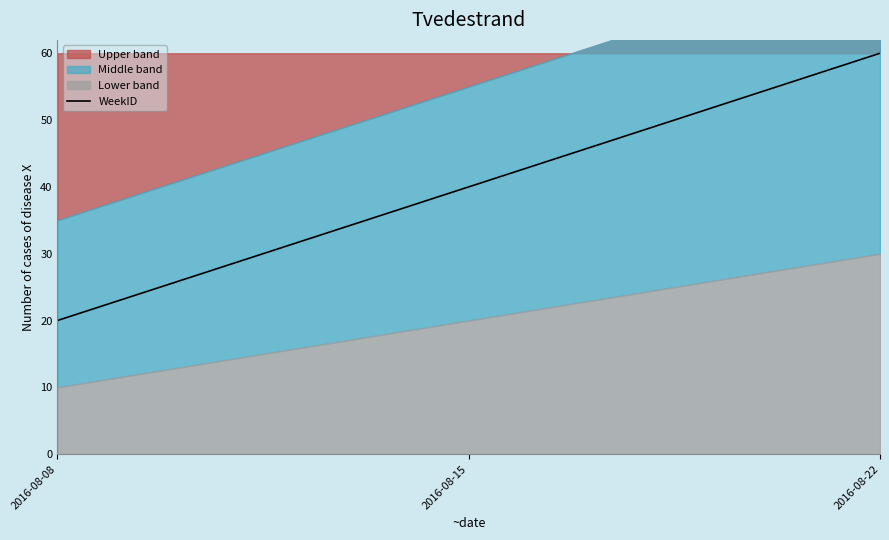

Rank the categories by value from lowest to highest.

2016-08-08, 2016-08-15, 2016-08-22